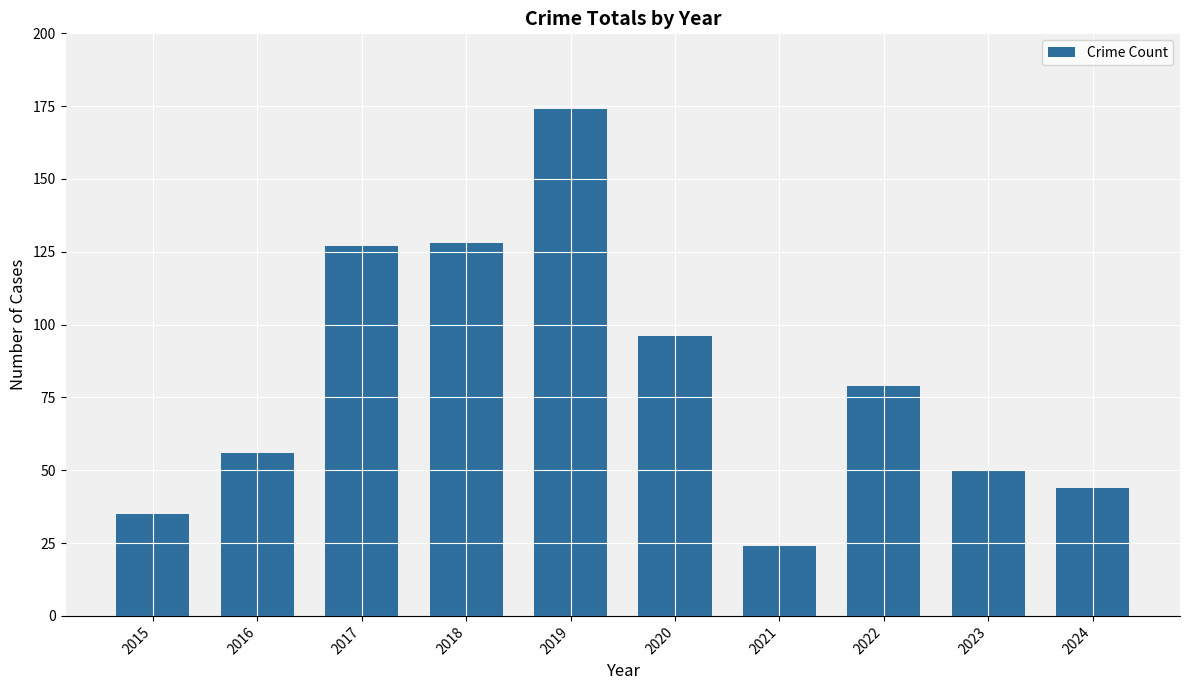

Where does the data first go above 79?

2017